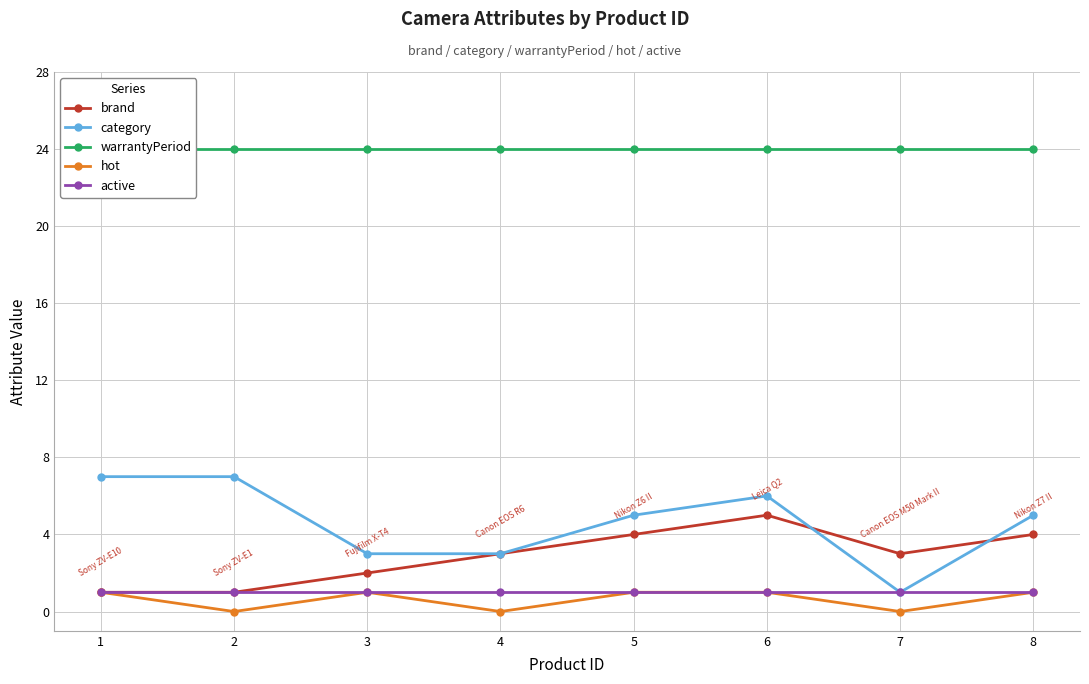

What are all the series names shown in the legend?

brand, category, warrantyPeriod, hot, active